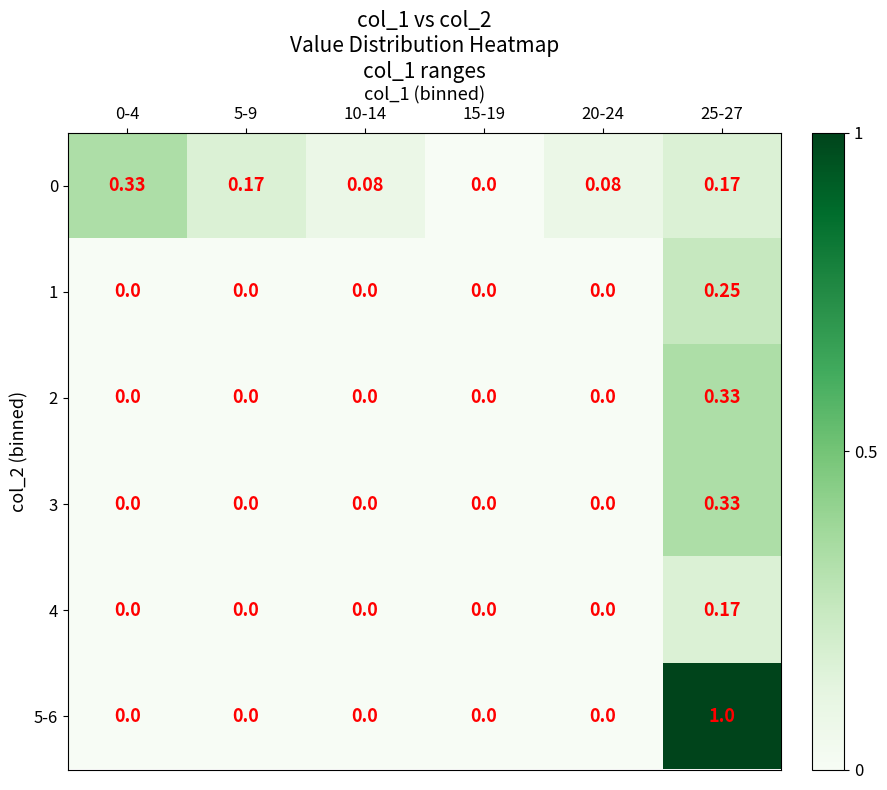

Which series changed the most between 0-4 and 25-27?

5-6